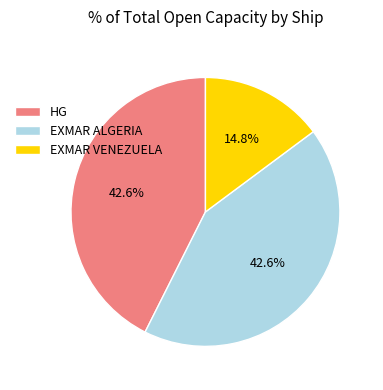

Is there any slice that represents more than half of the pie?

No